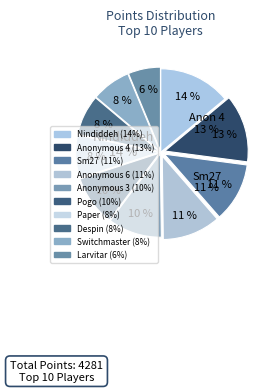

How many segments does this pie chart have?

10